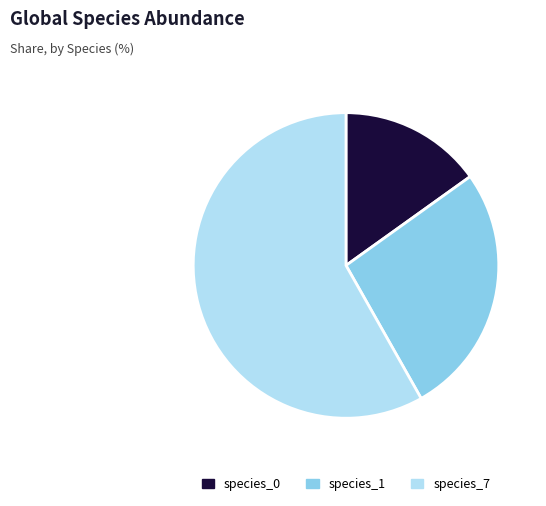

Which has a higher value, species_1 or species_0?

species_1